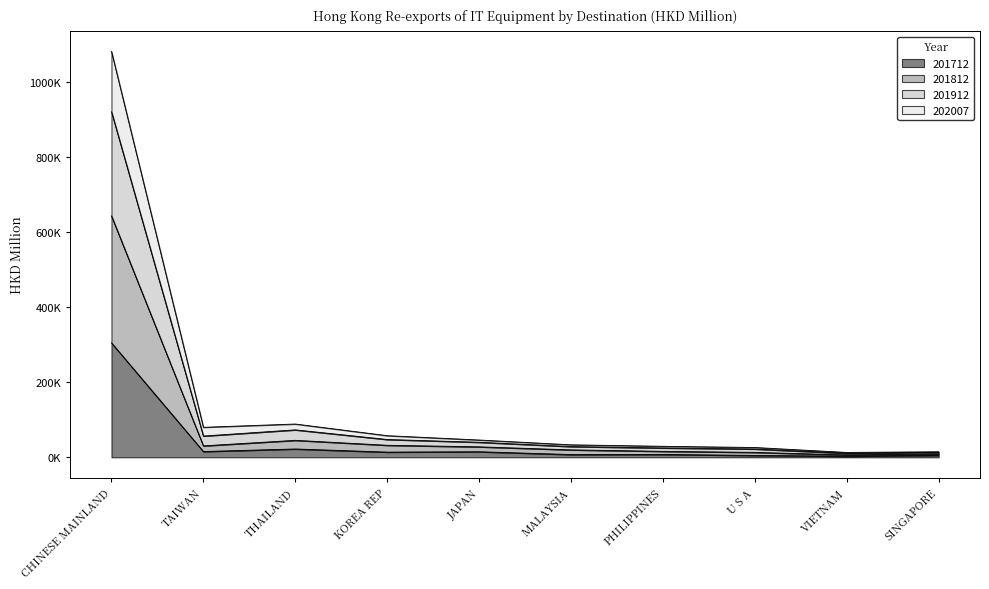

True or false: 201812 and 201712 intersect in this chart.

False